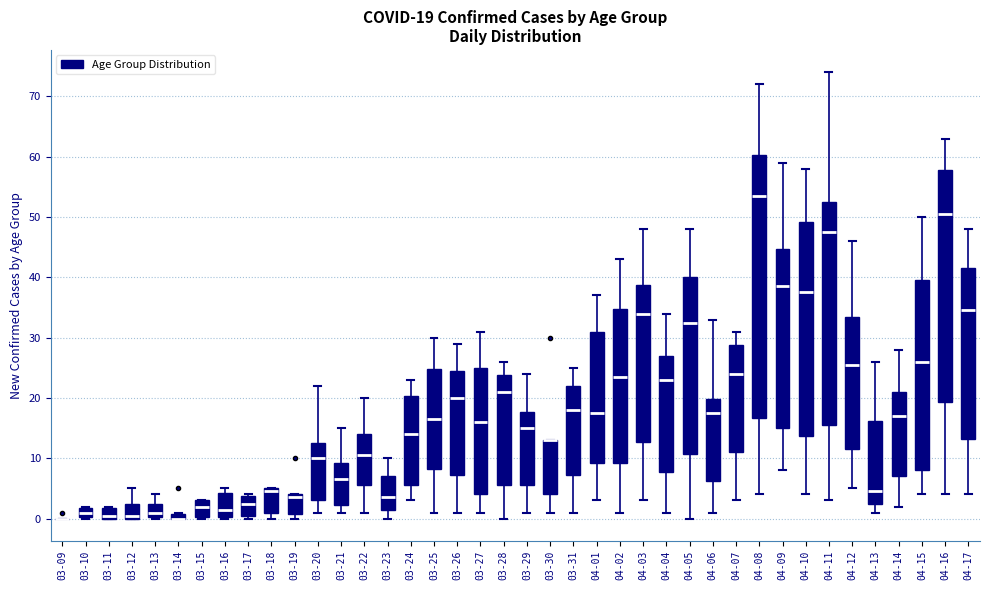

Comparing the boxes themselves (not the whiskers), which one is the tallest?

04-08